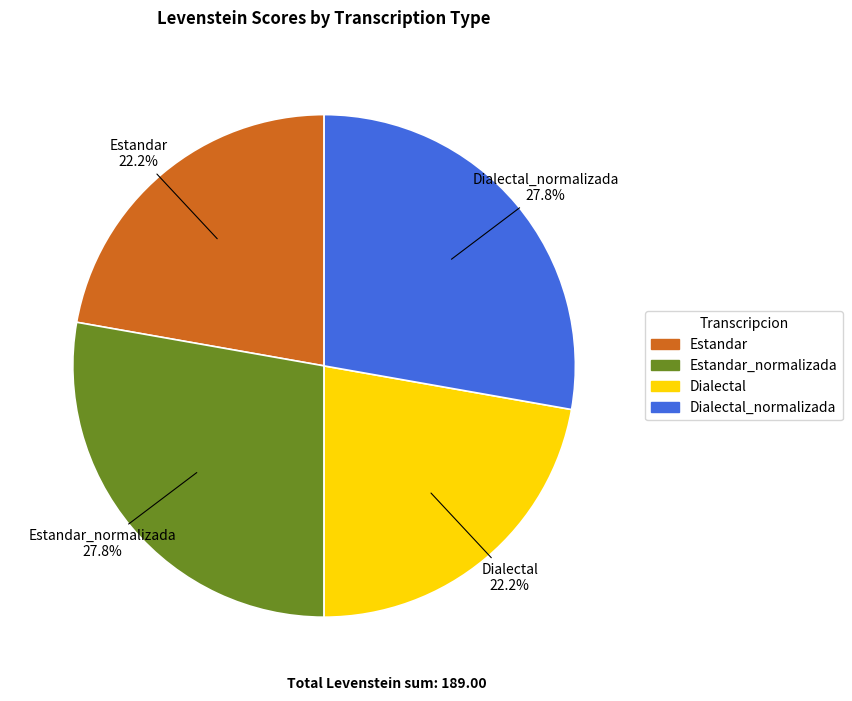

Is there a majority slice in this chart?

No